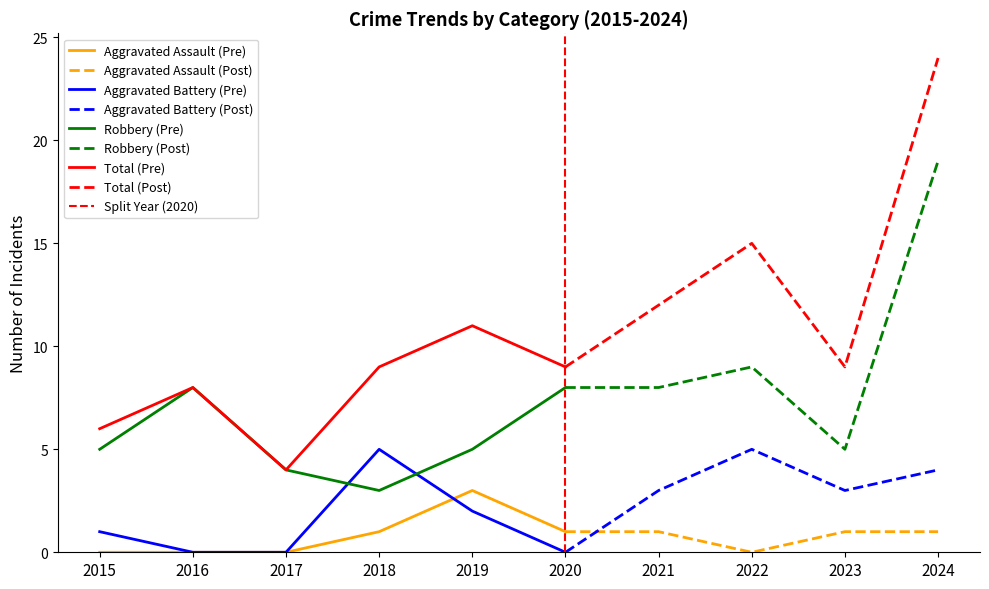

The Aggravated Assault series shows -2 at 2015. True or false?

False